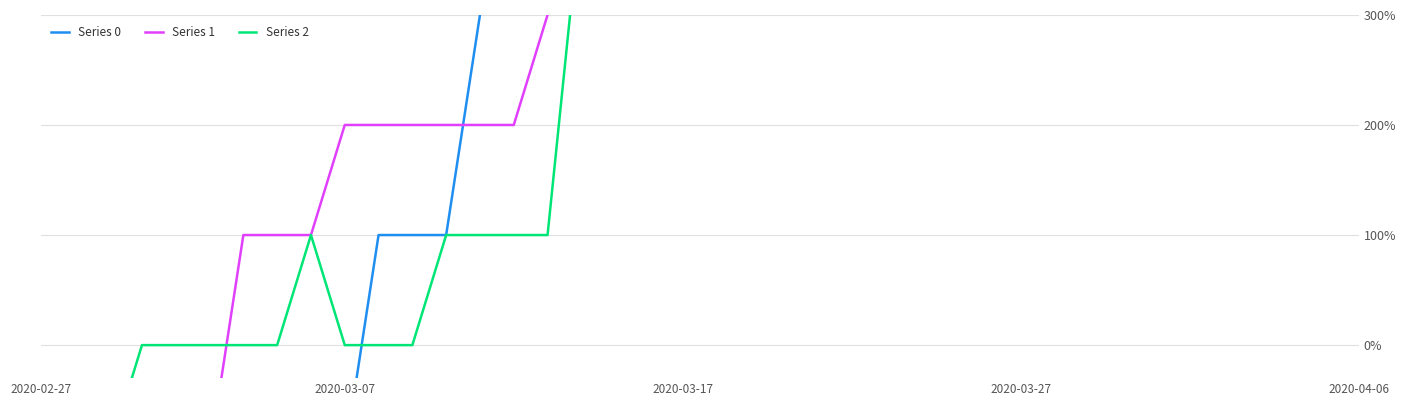

True or false: Series 0 and Series 1 intersect in this chart.

True